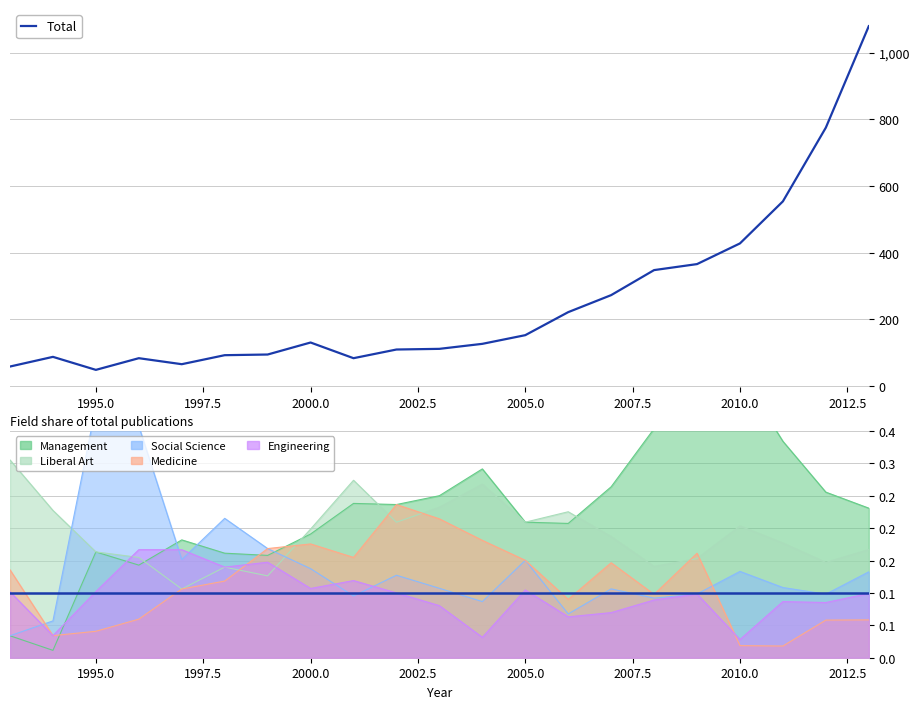

How many interior local valleys (lower than both neighbors) does the data have?

3